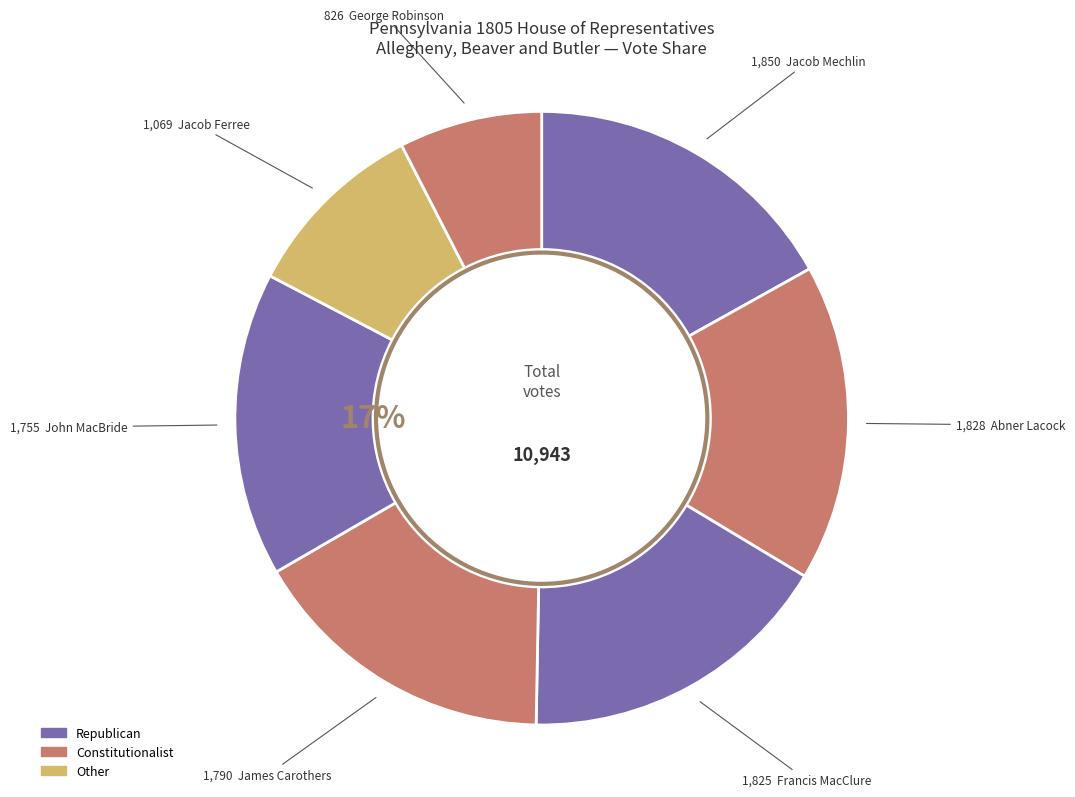

To the nearest percent, what portion does Jacob Ferree represent?

10%